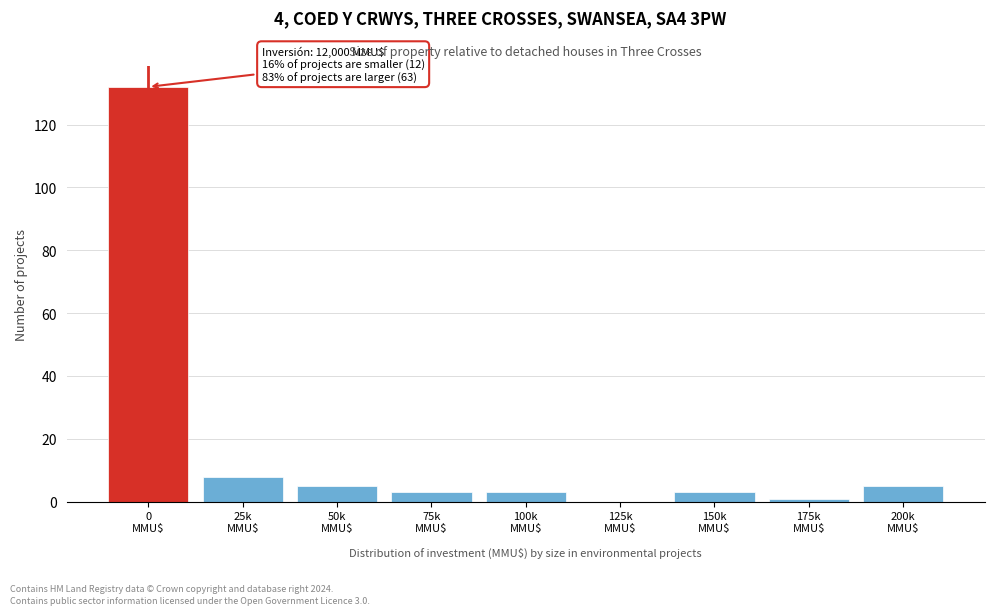

What is the greatest value displayed?

132